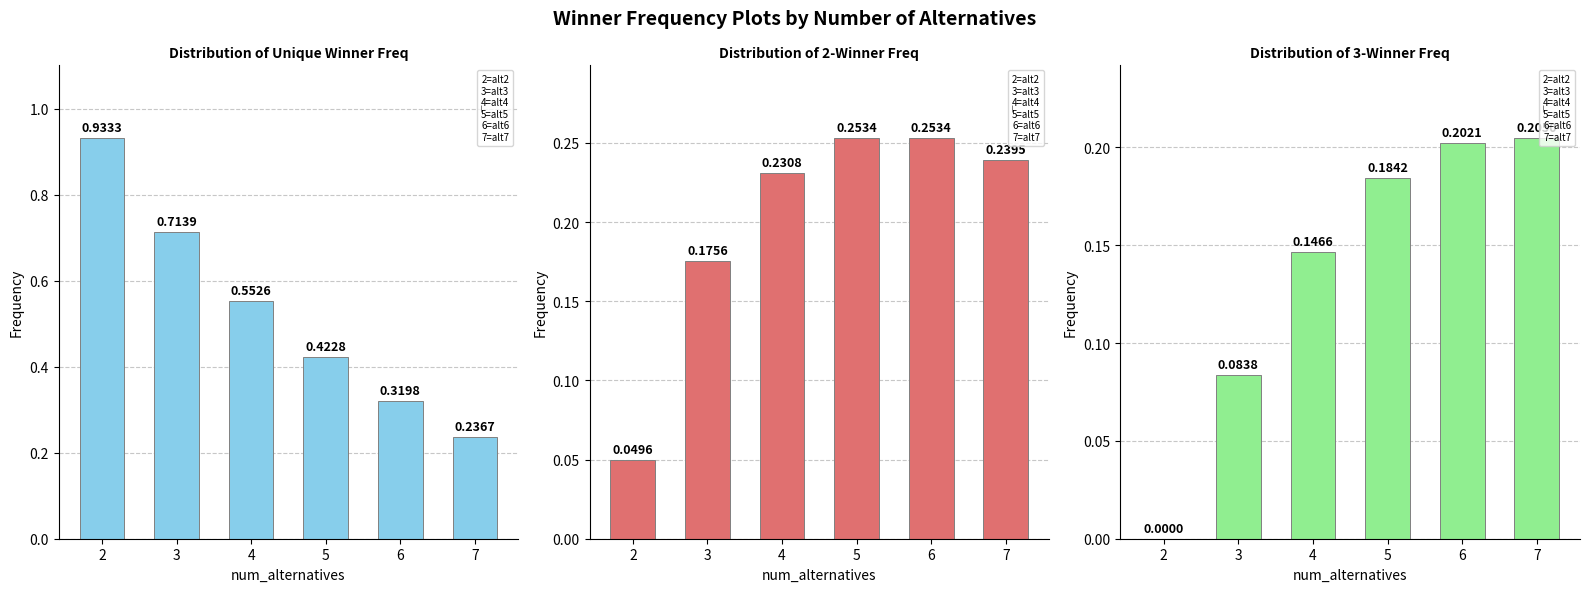

Are the bars horizontal?

No